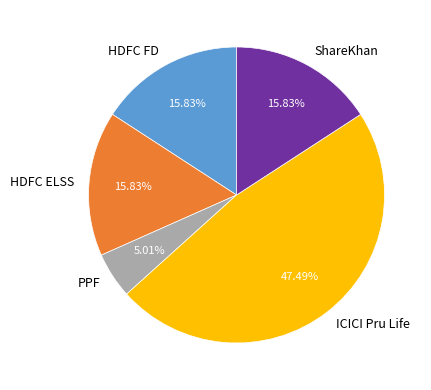

The ShareKhan slice represents 16% of the pie. True or false?

True